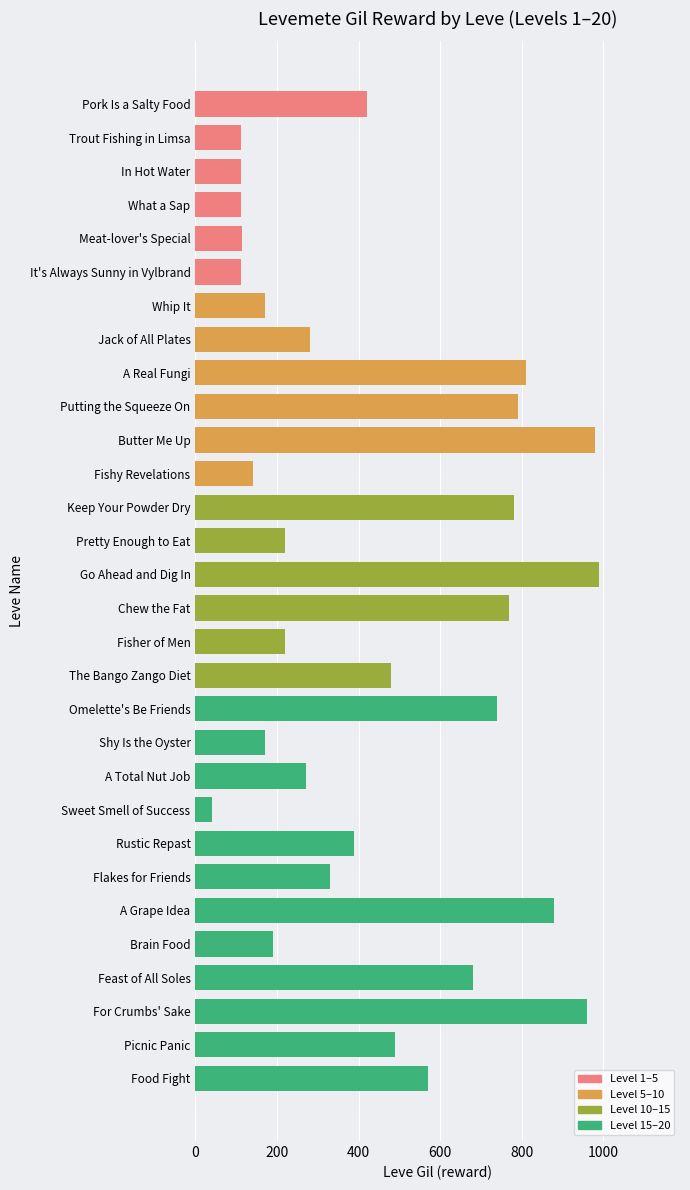

The chart shows a value of 330 at Flakes for Friends. True or false?

True